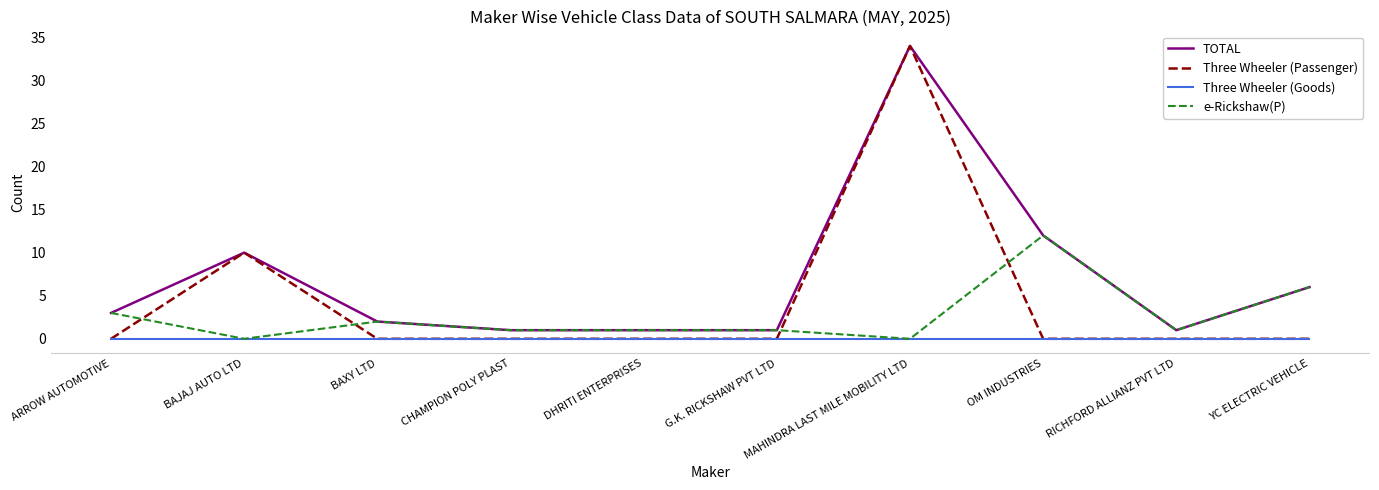

How many lines are shown in the chart?

4